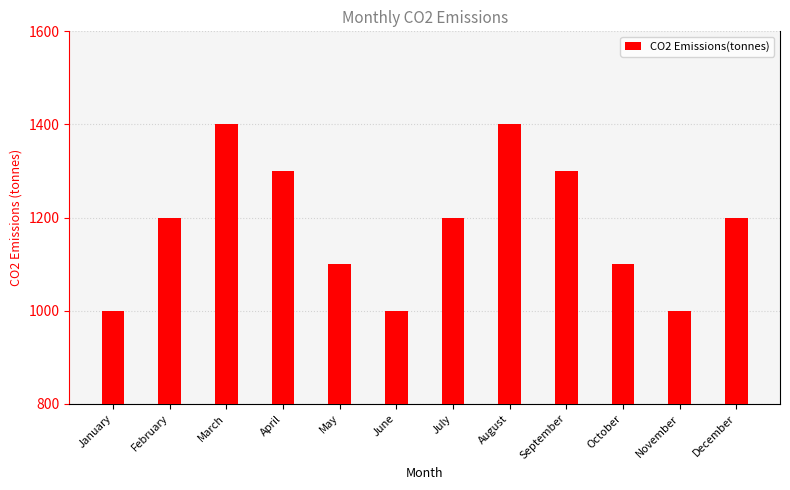

Is it true that the value at May is 1967?

False